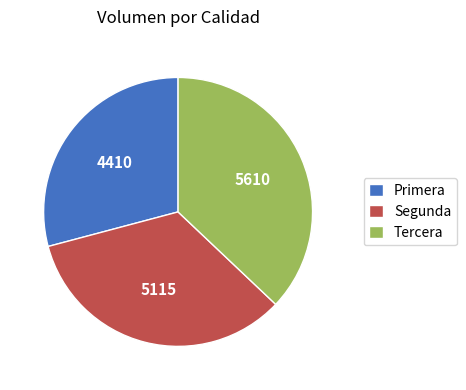

Combined, do Primera and Tercera account for over 50%?

Yes